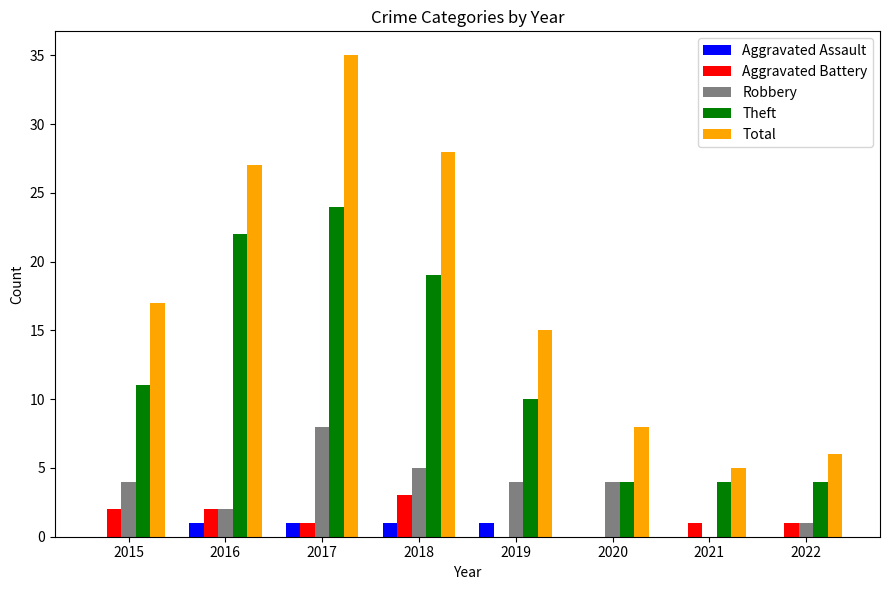

What is the greatest value displayed?

35